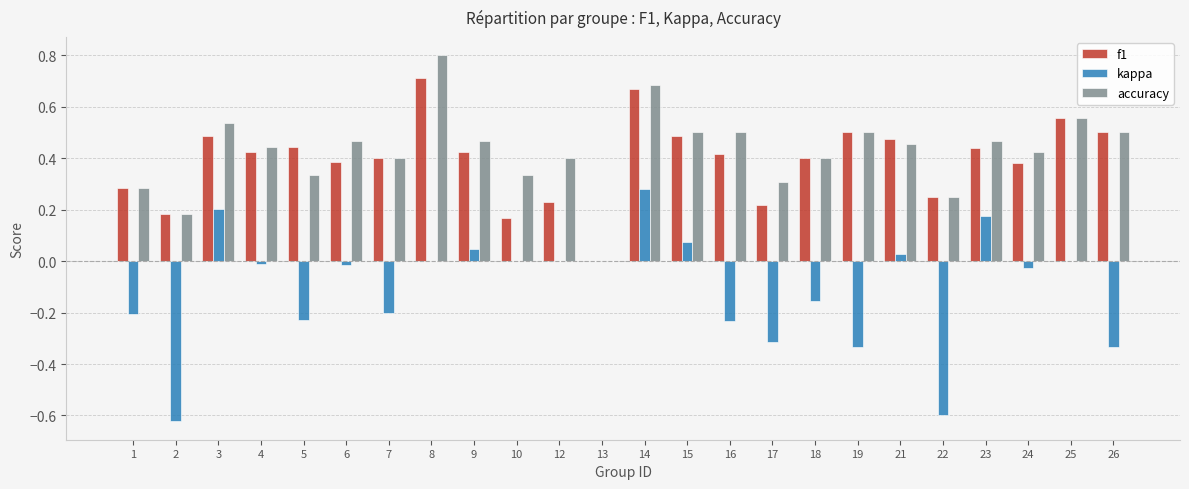

What is the total value across all series at 3?

1.2